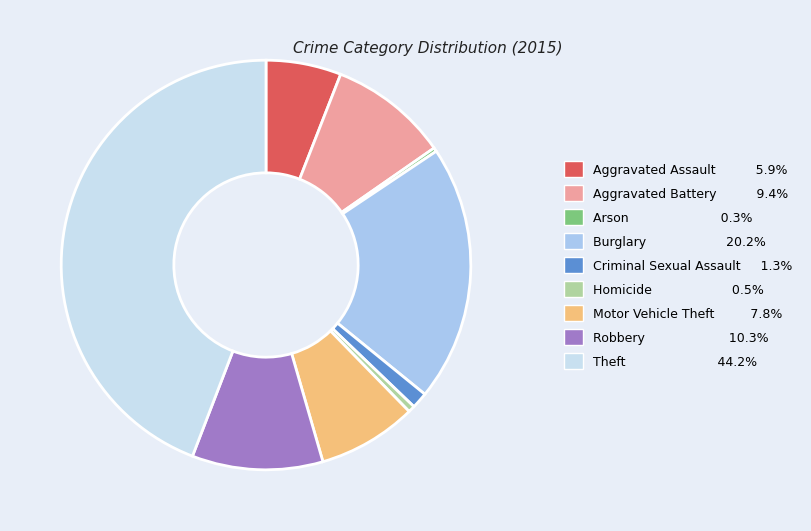

Is it true that Robbery is 21% of the pie?

False